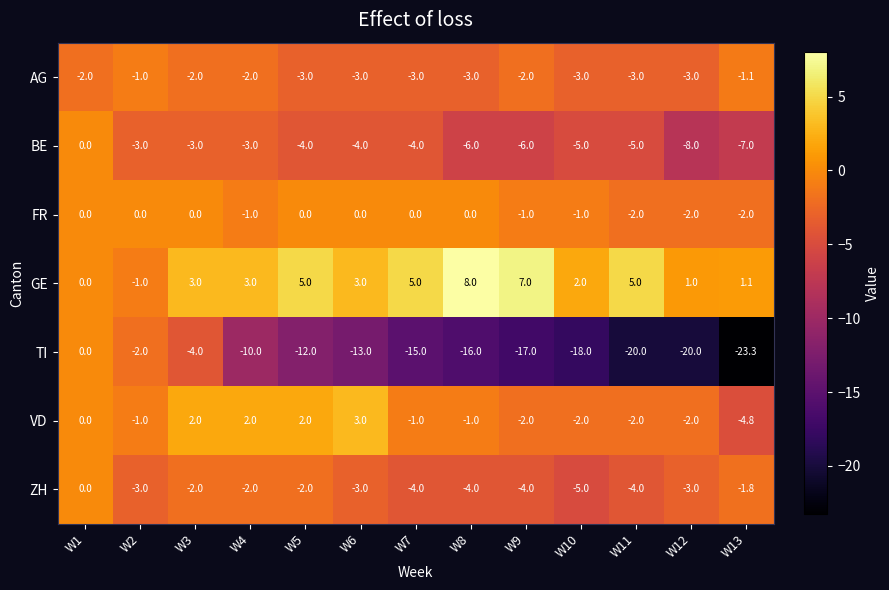

The FR series shows -2.0 at W13. True or false?

True